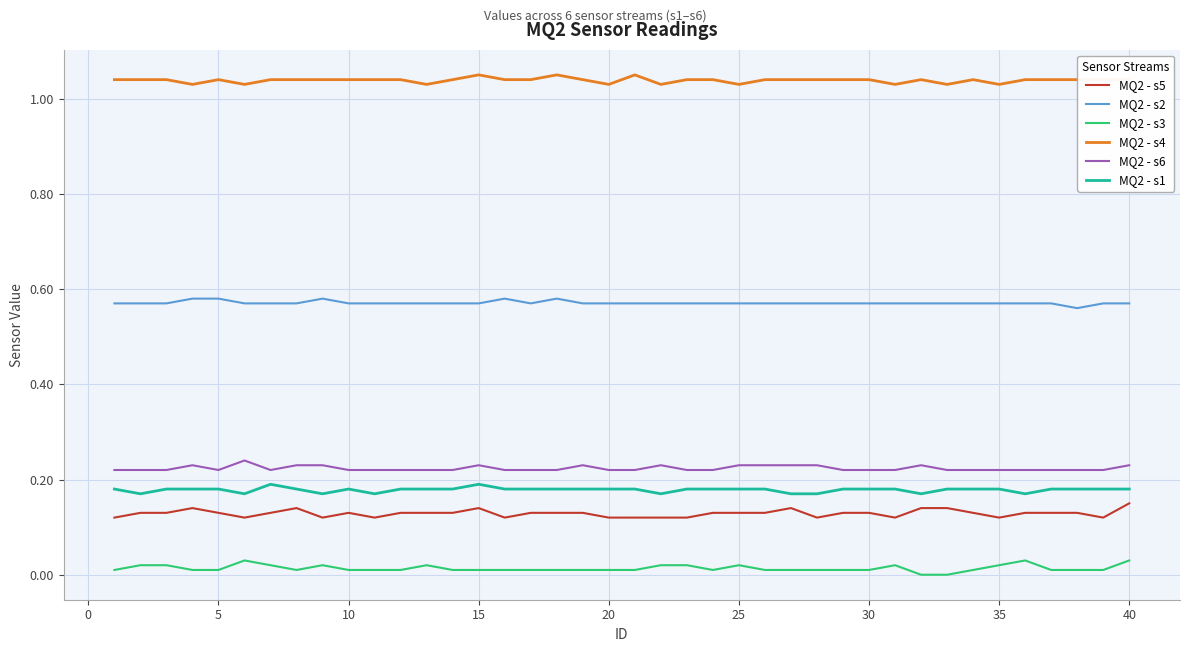

What is the sum of all MQ2 - s4 values?

41.5